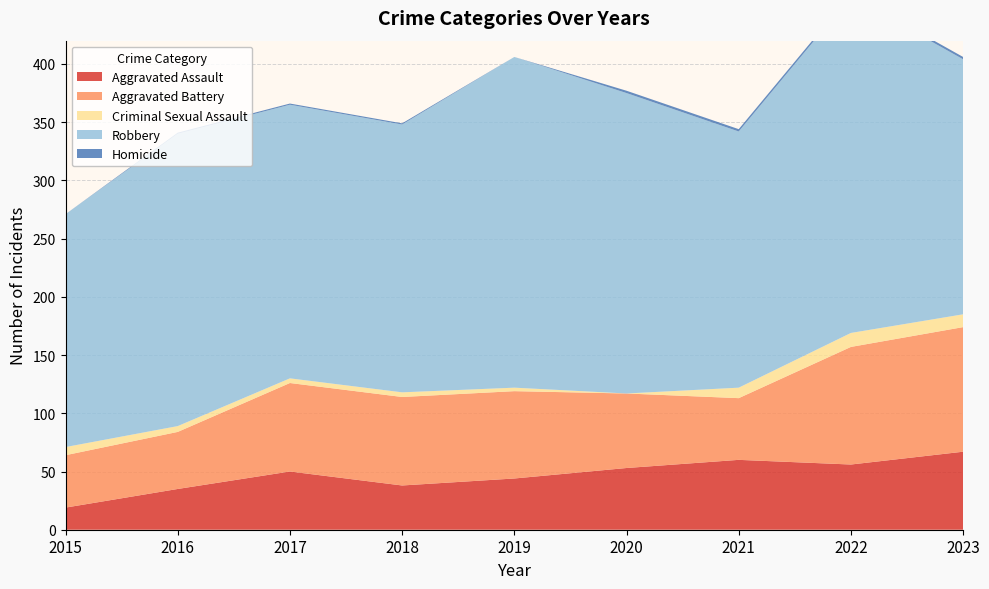

Reading left to right, transcribe all the data shown in this chart.

Aggravated Assault: 2015=19	2016=35	2017=50	2018=38	2019=44	2020=53	2021=60	2022=56	2023=67
Aggravated Battery: 2015=45	2016=49	2017=76	2018=76	2019=75	2020=64	2021=53	2022=101	2023=107
Criminal Sexual Assault: 2015=7	2016=5	2017=4	2018=4	2019=3	2020=0	2021=9	2022=12	2023=11
Robbery: 2015=200	2016=251	2017=235	2018=230	2019=284	2020=258	2021=220	2022=289	2023=219
Homicide: 2015=0	2016=1	2017=1	2018=1	2019=0	2020=2	2021=2	2022=2	2023=2